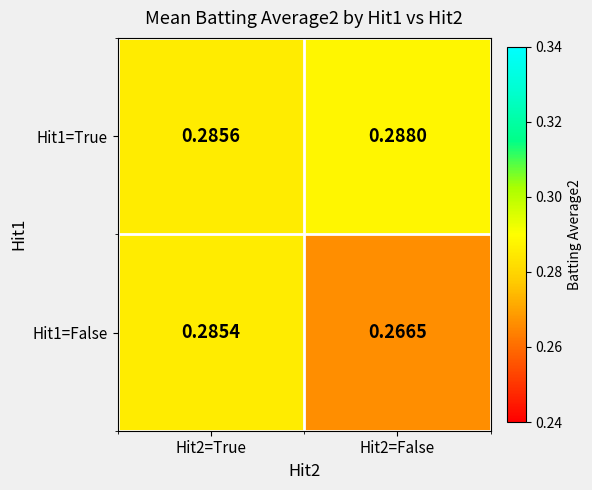

What is the total value across all series at Hit2=False?

0.6